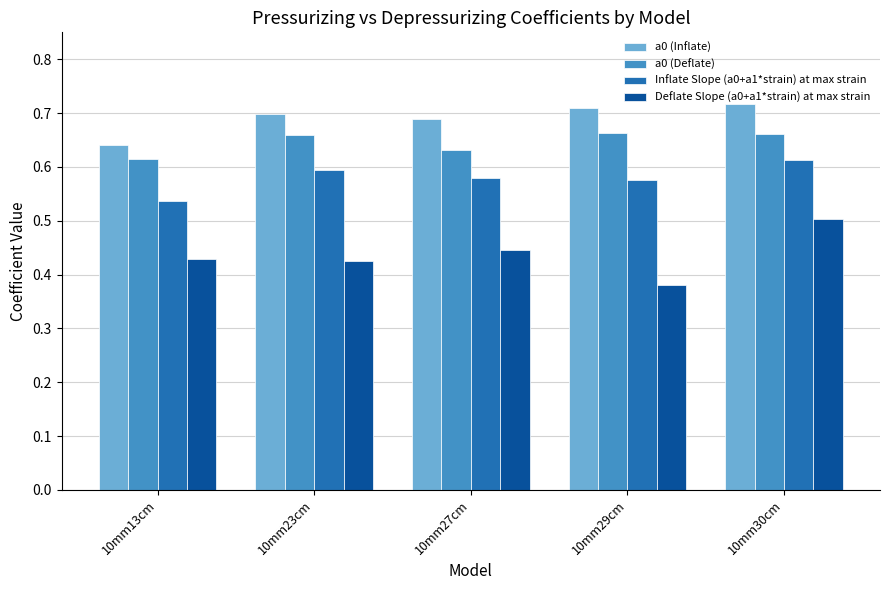

What is the label of the 4th bar from the right?

10mm23cm